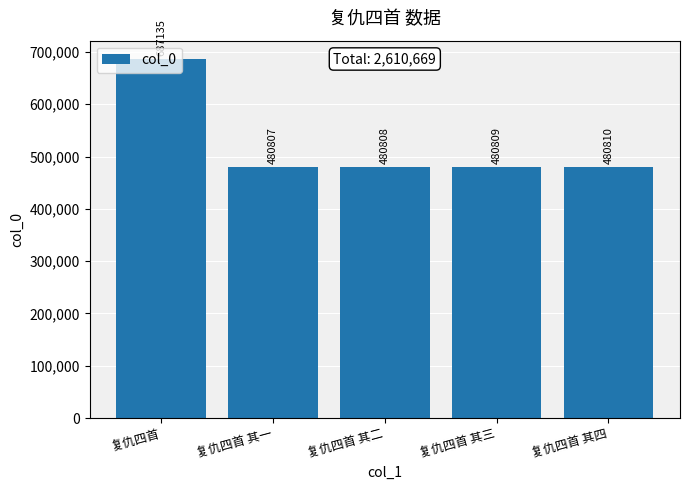

At which label is the value closest to 583971?

复仇四首 其四